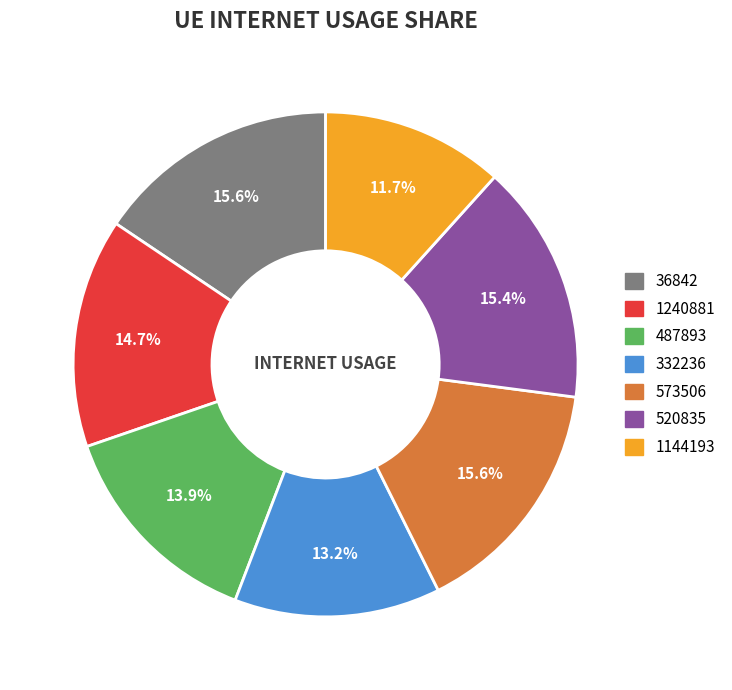

Is there a majority slice in this chart?

No